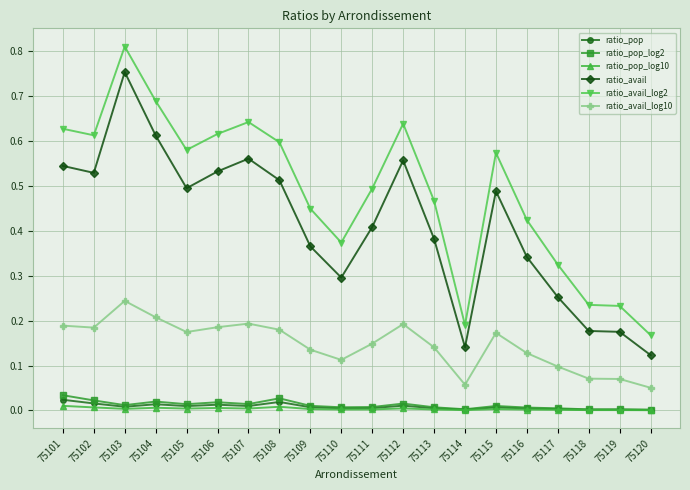

The value of ratio_avail at 75119 is 0.2. True or false?

True